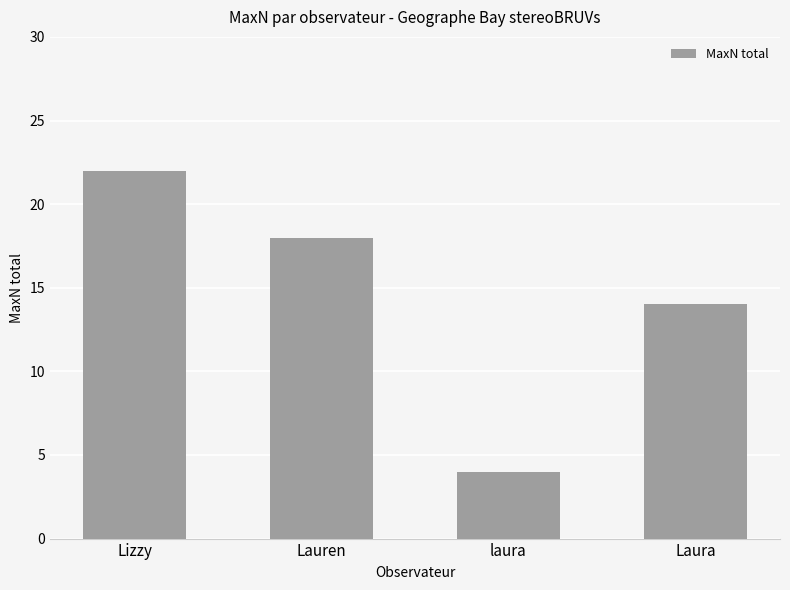

The value at Laura is 21. True or false?

False